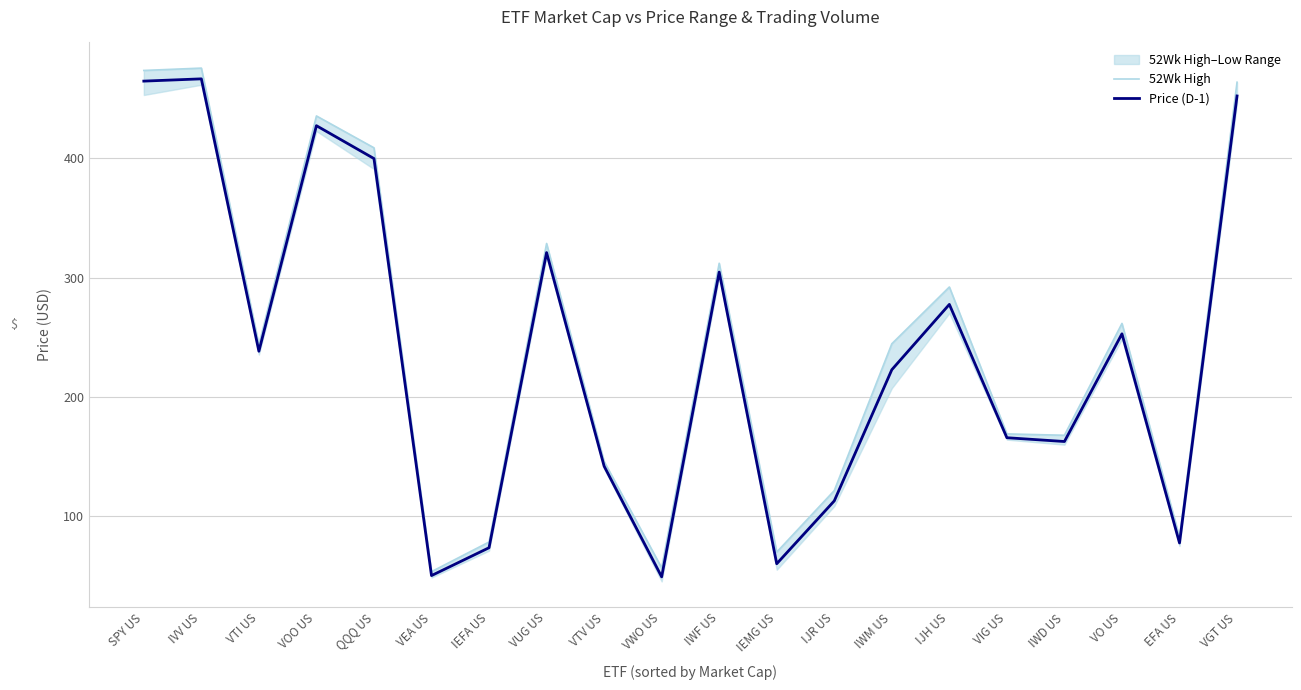

At which label is Price (D-1) closest to 257?

VO US